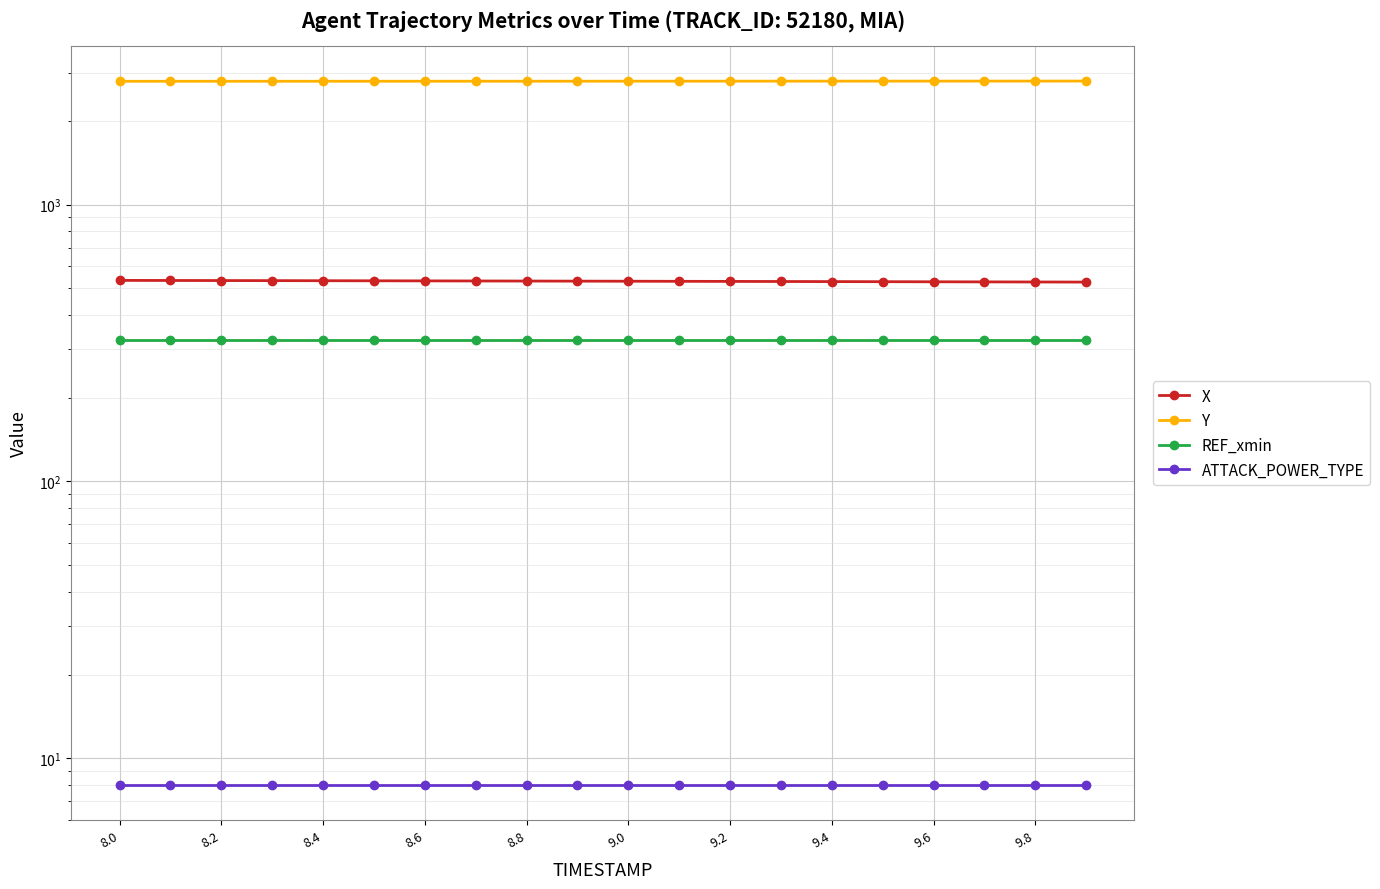

What is the sum of the Y values at 8.0 and 9.0?

5583.8